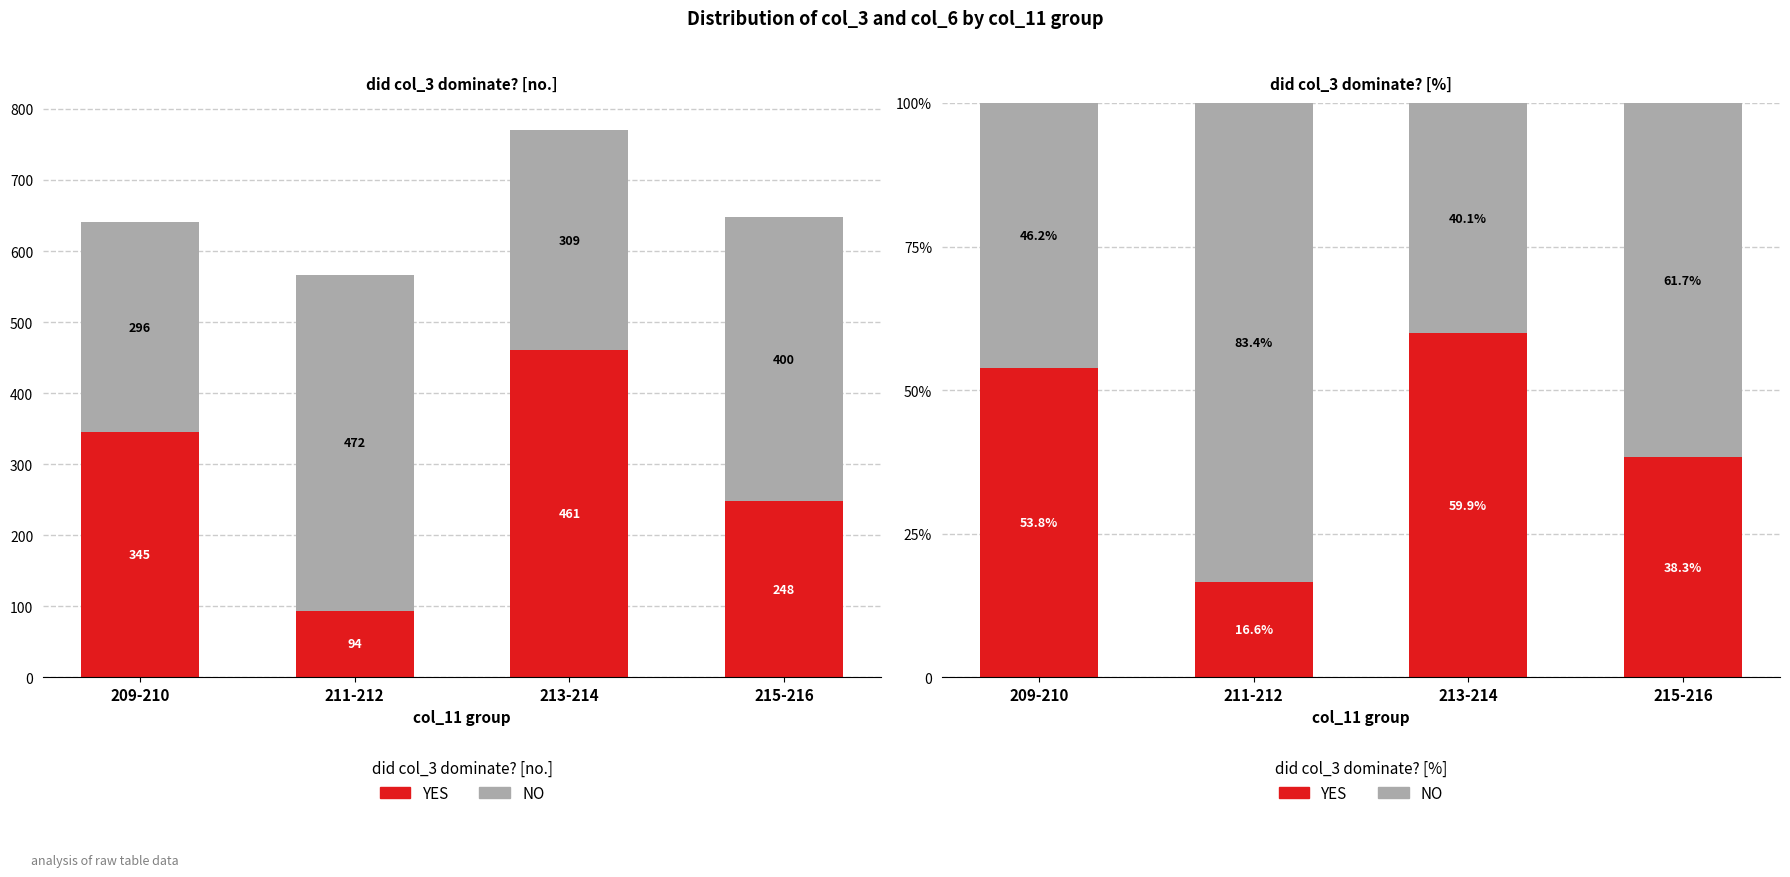

Rank the series by their maximum value, from lowest to highest.

YES, NO